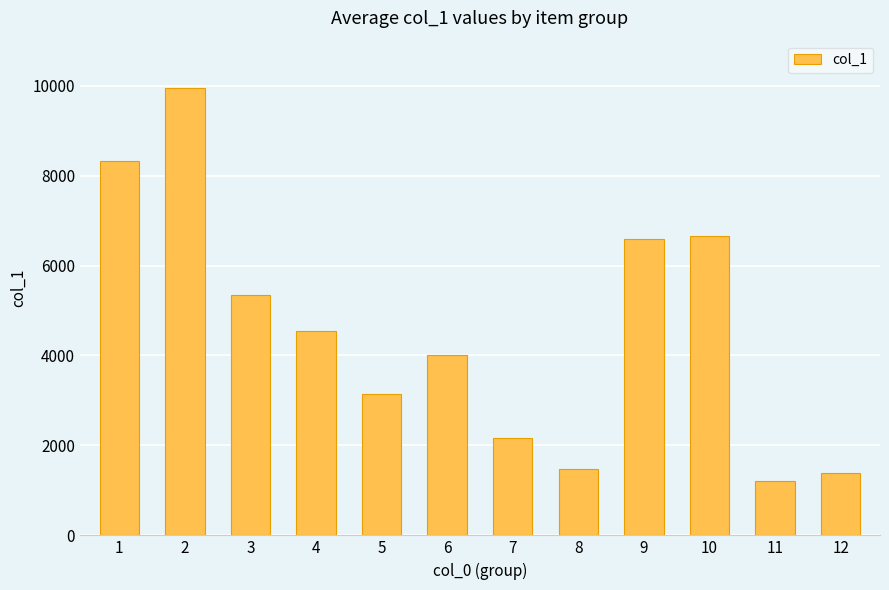

Reading left to right, transcribe all the data shown in this chart.

8321	9954	5338	4538	3140	4018	2176	1485	6597	6664	1210	1394